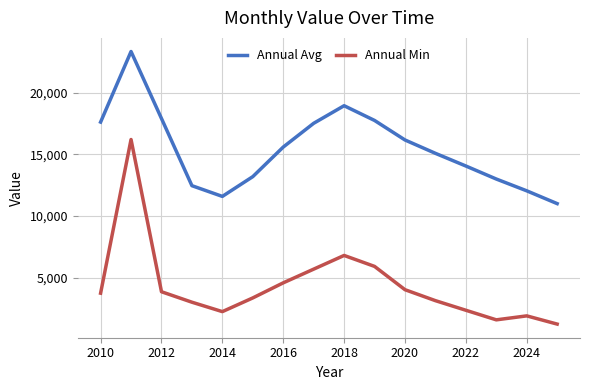

True or false: Annual Avg and Annual Min intersect in this chart.

False